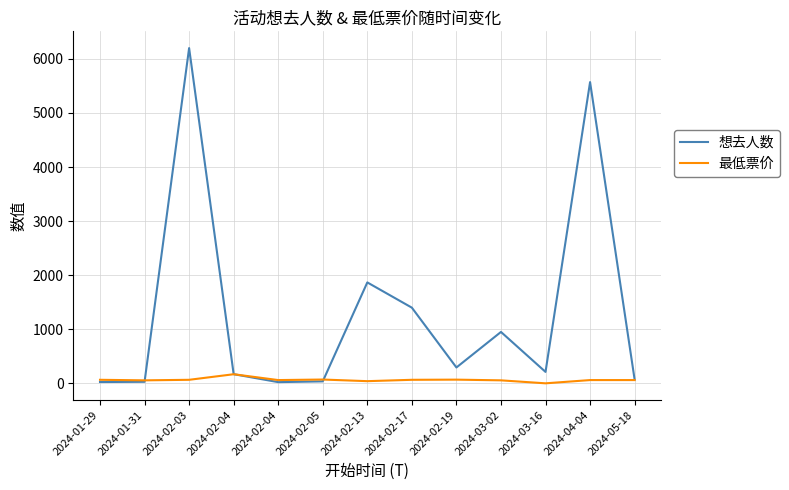

At which category is the sum across all series the highest?

2024-02-03